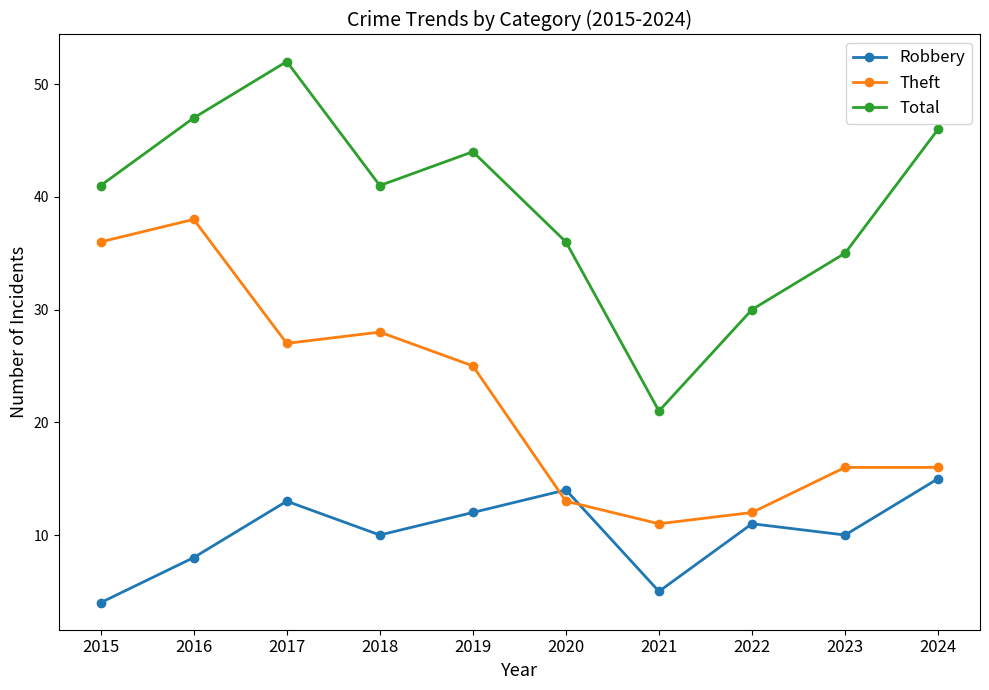

Which category has the lowest value across all series?

2015